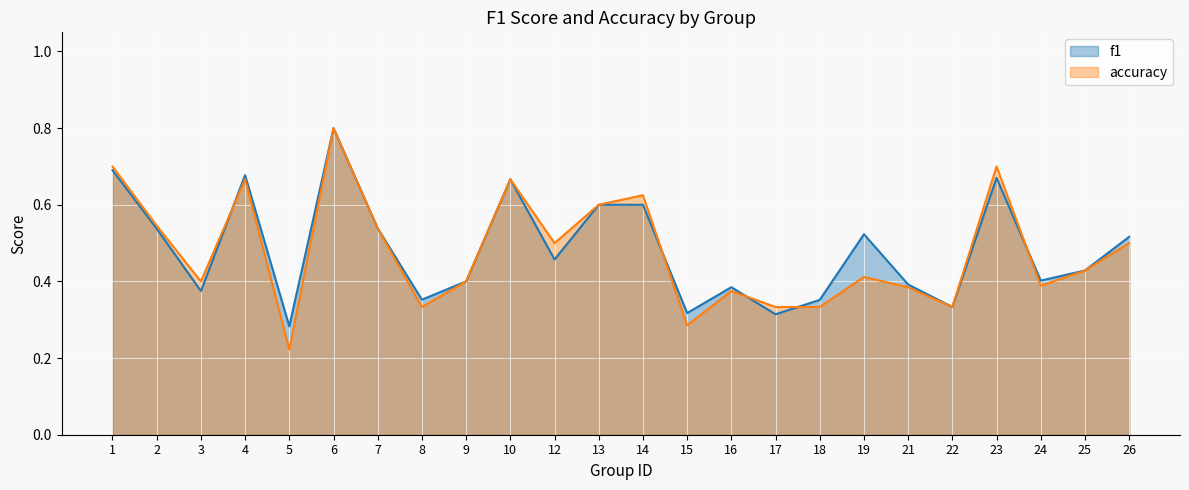

At which label is f1 closest to 0?

5